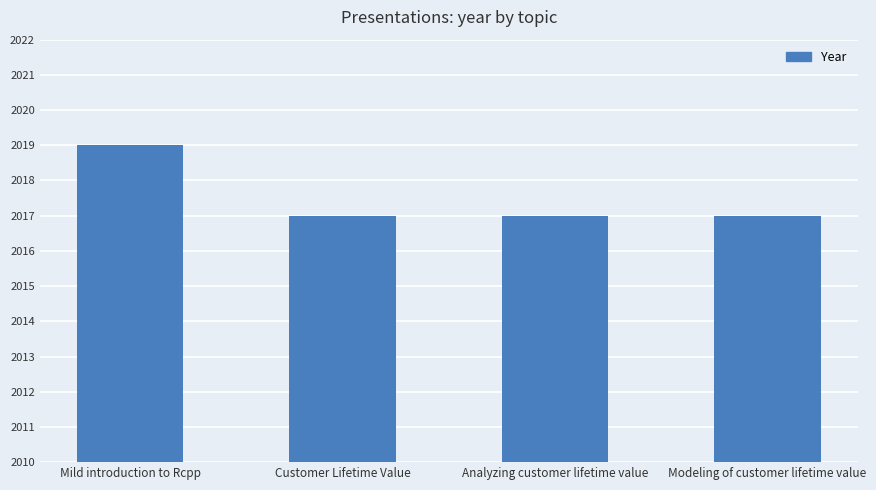

What is the label of the 2nd bar from the left?

Customer Lifetime Value